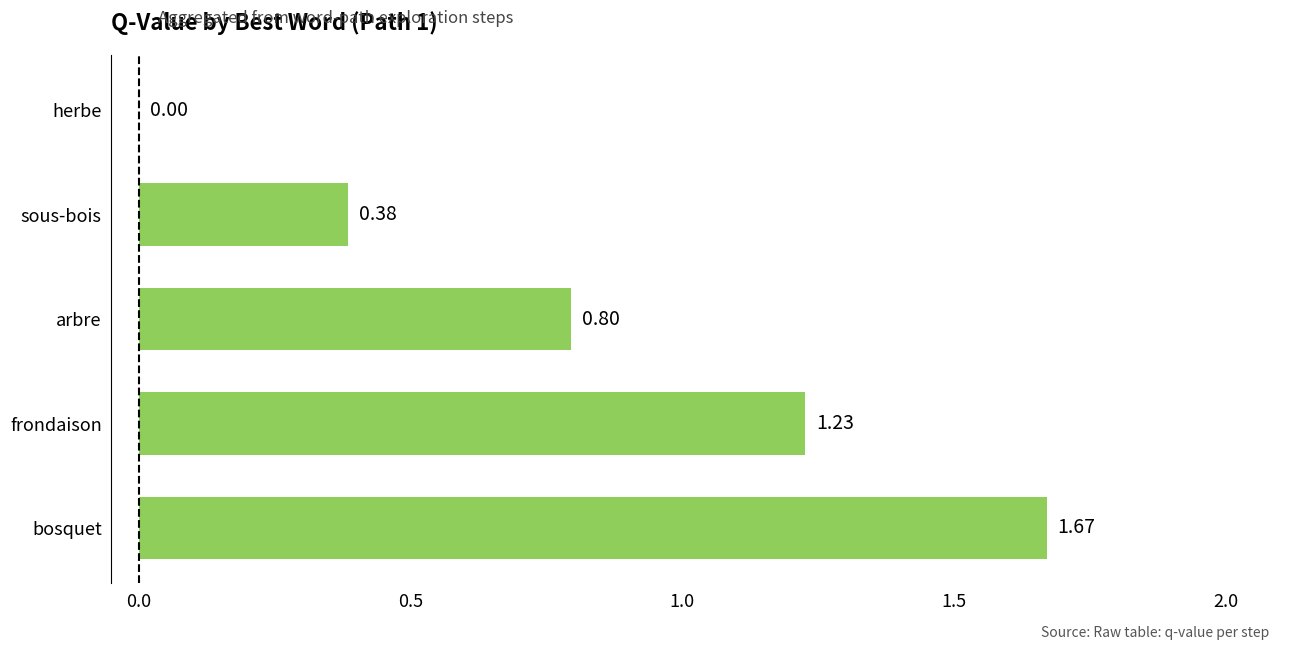

Where is the data nearest to the value 0?

herbe